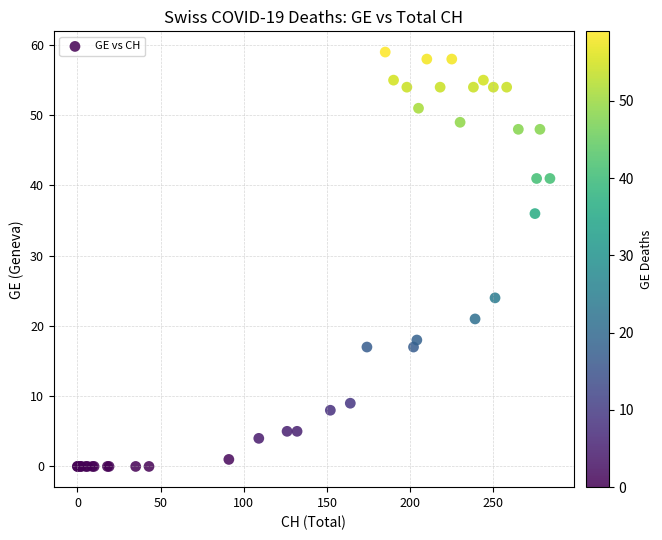

What Y value in the scatter plot is closest to 29?

24